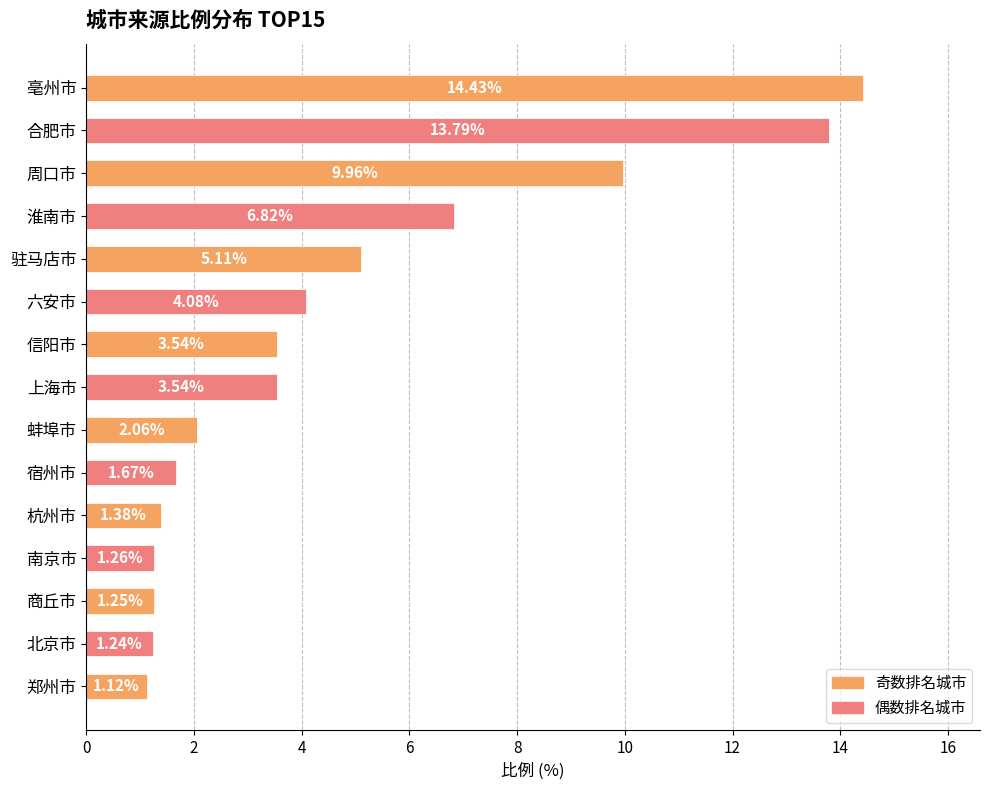

What is the label of the 4th bar from the top?

淮南市